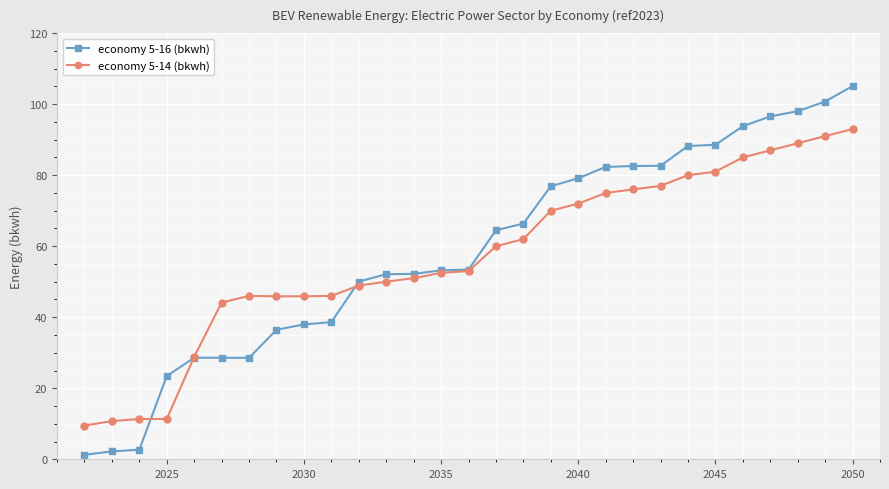

What is the value of the economy 5-16 (bkwh) point at the 23rd from the left?

88.2